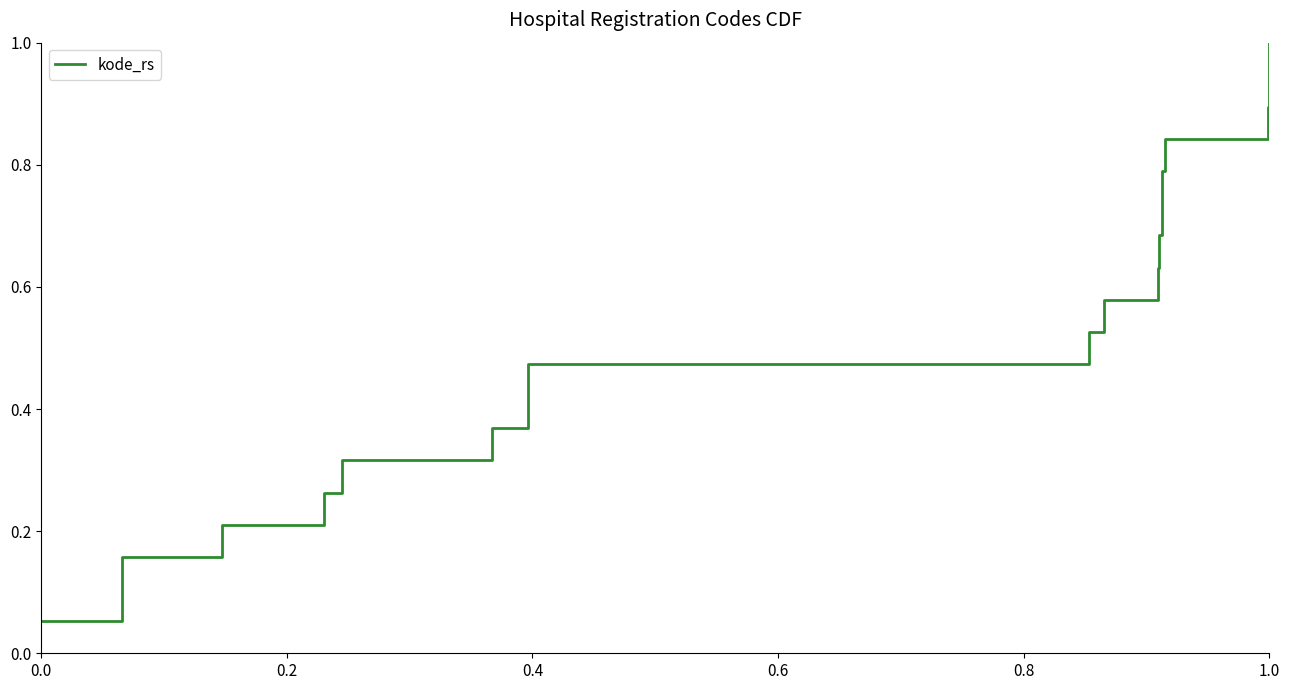

What is the maximum value shown in the chart?

1.0